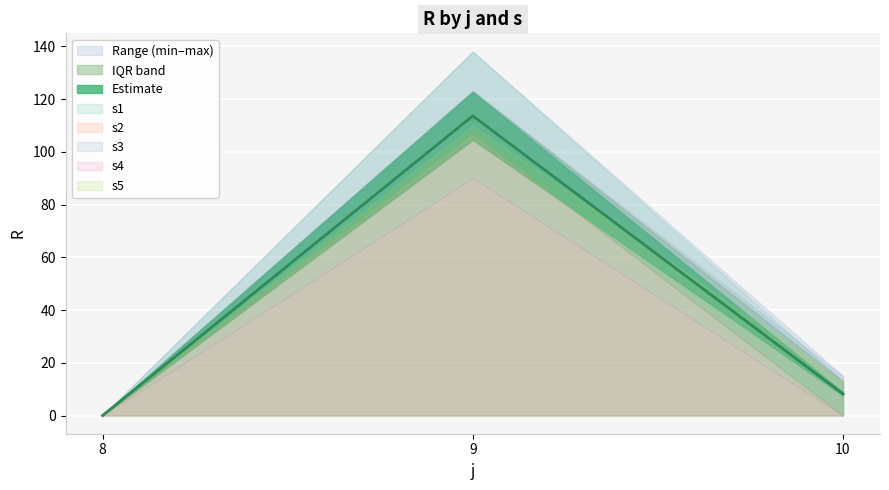

What is the value of the s3 point at the 3rd from the left?

15